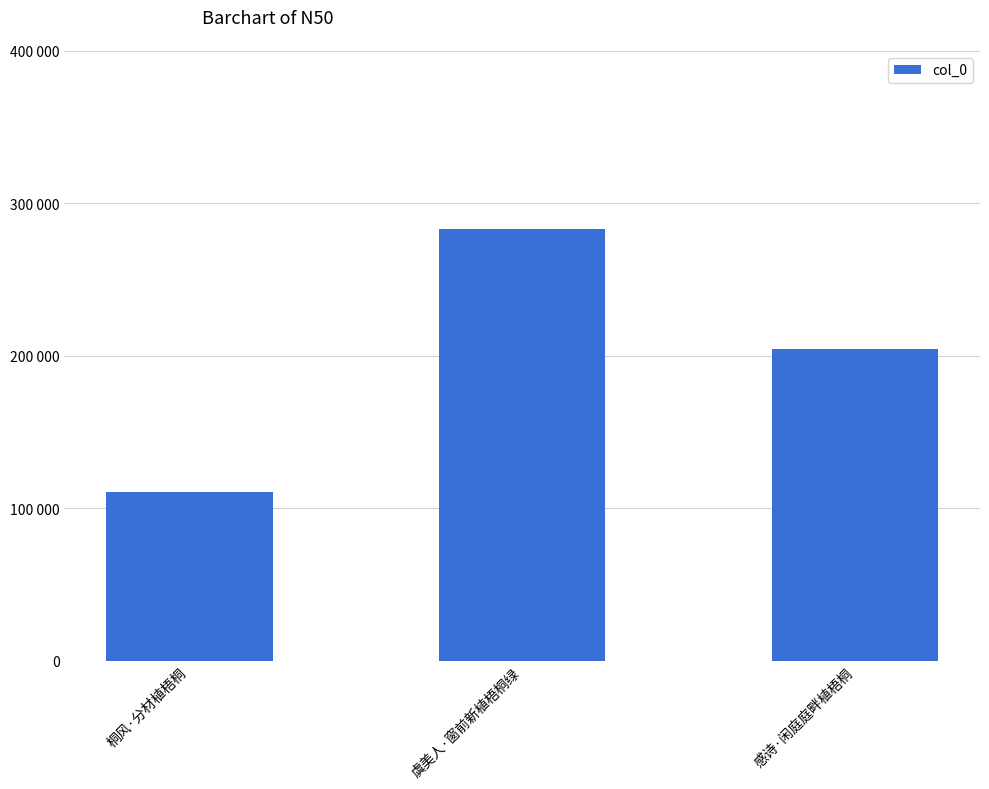

Does the chart contain any negative values?

No